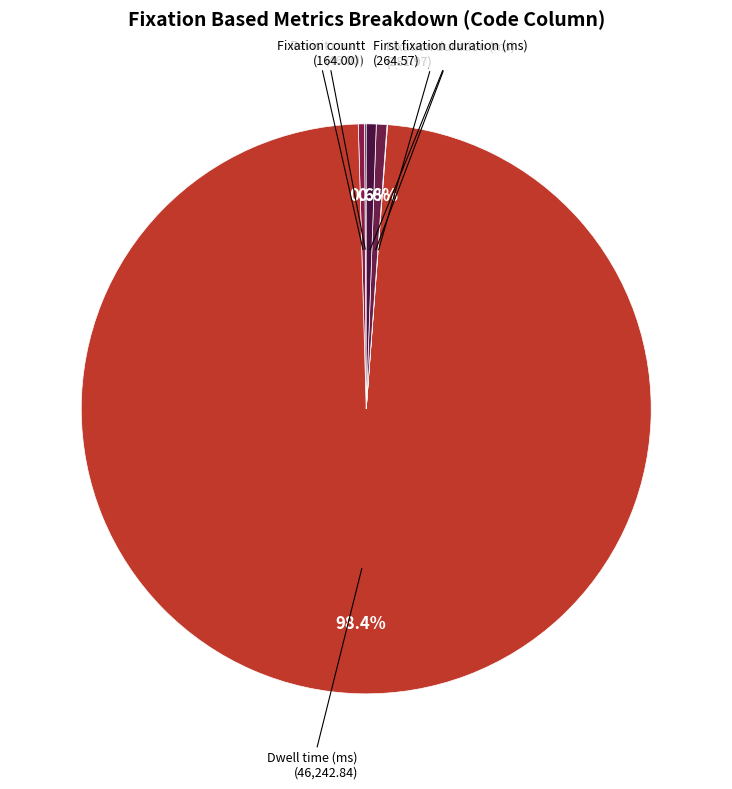

Is there a majority slice in this chart?

Yes